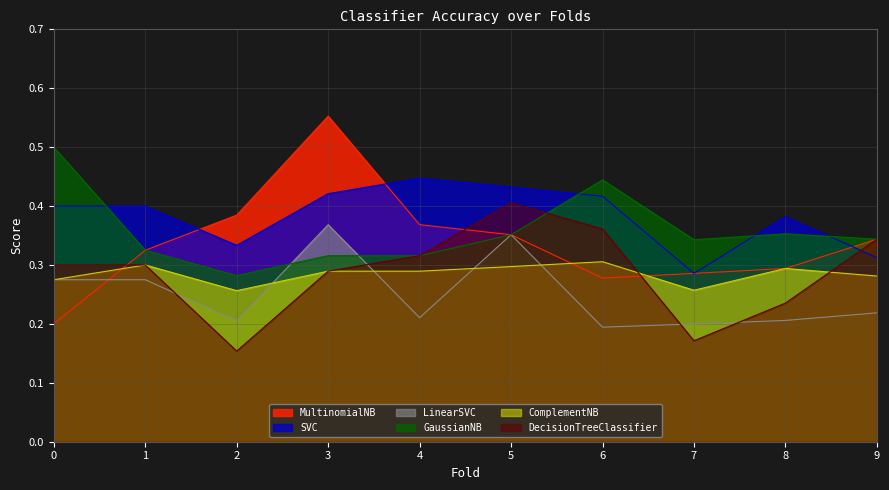

Which series has the largest range (max minus min)?

MultinomialNB